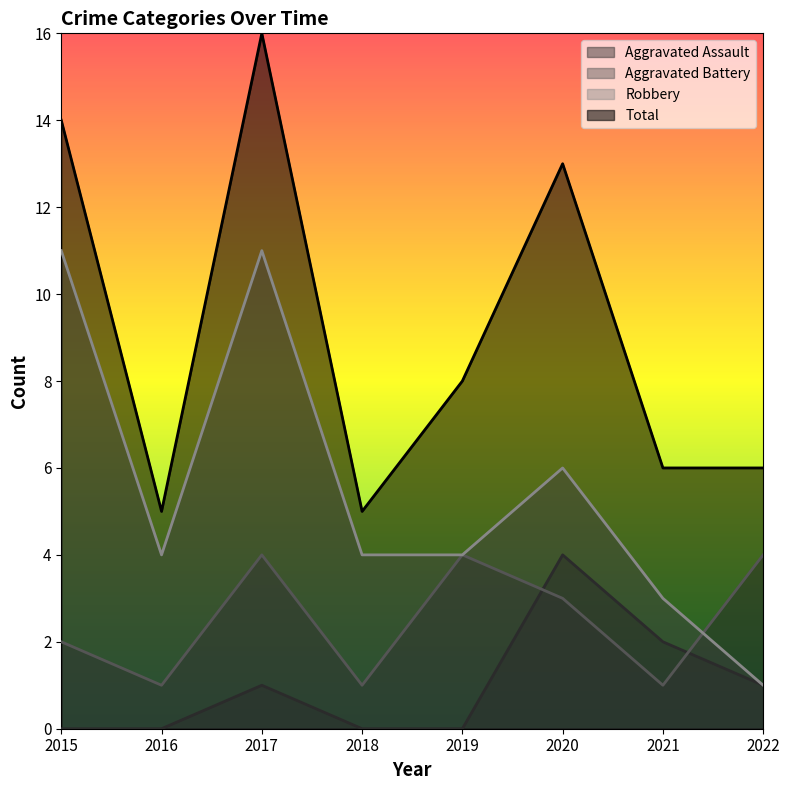

Where is the first local minimum for Total?

2016